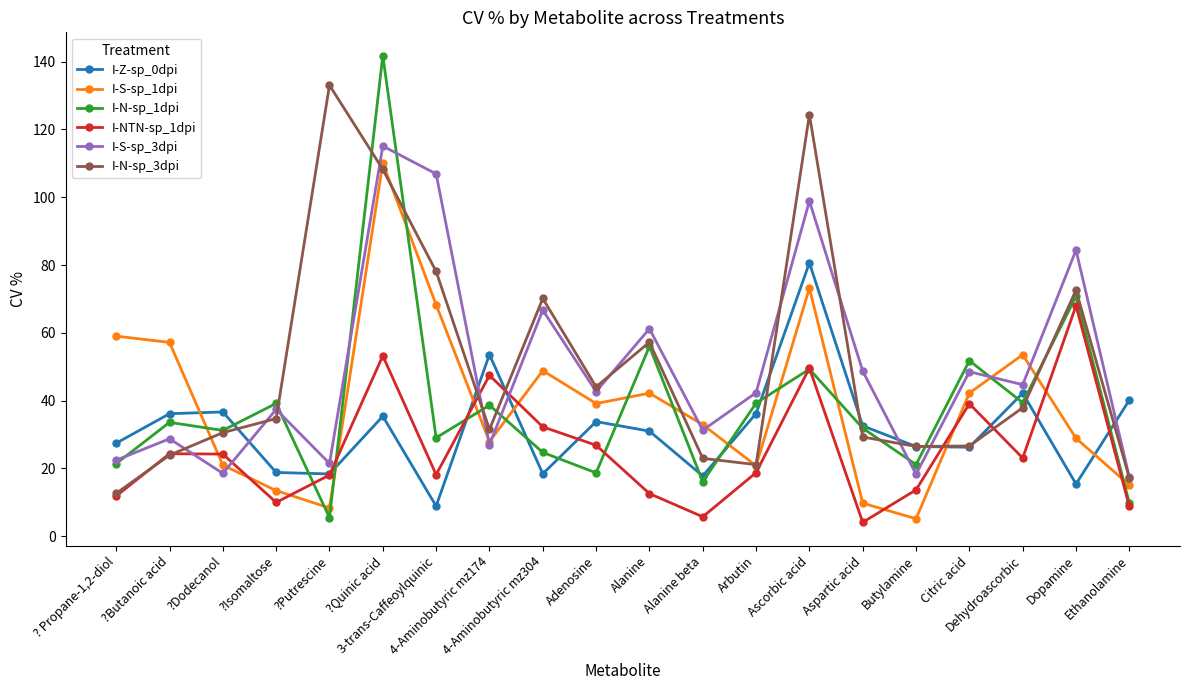

In I-S-sp_1dpi, how many points are higher than both neighbors (excluding endpoints)?

5